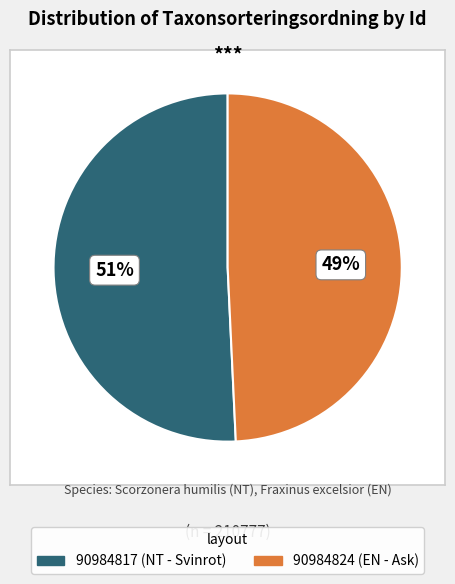

Rank the categories by value from highest to lowest.

90984817 (NT - Svinrot), 90984824 (EN - Ask)